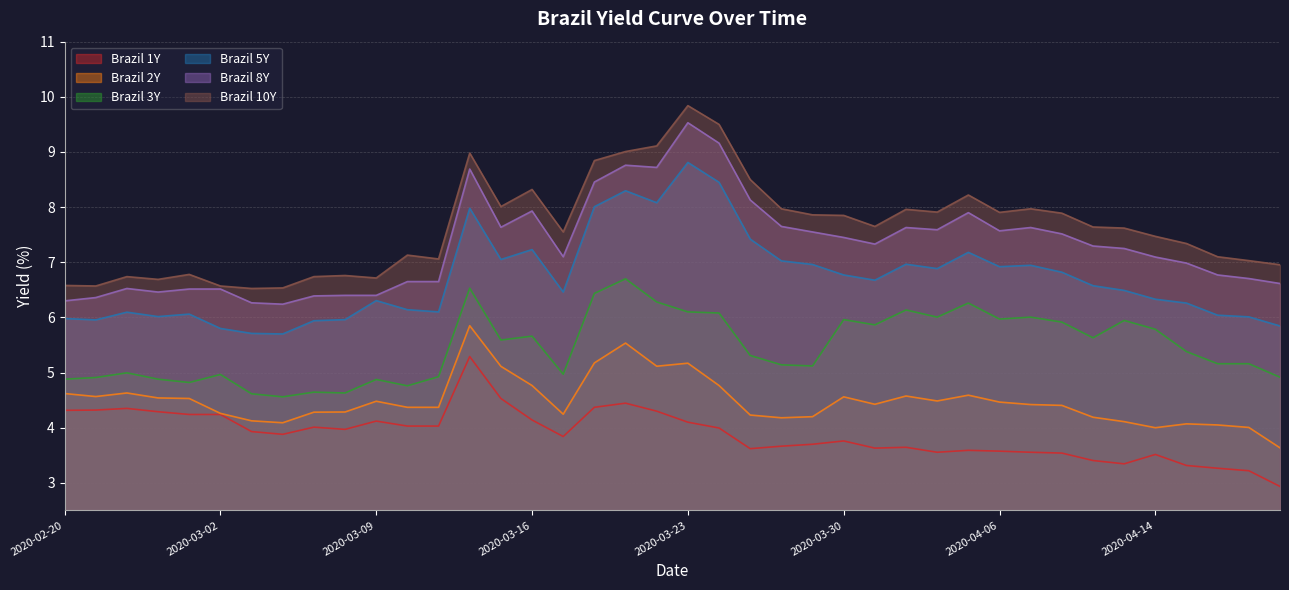

Which series has the widest spread of values?

Brazil 10Y